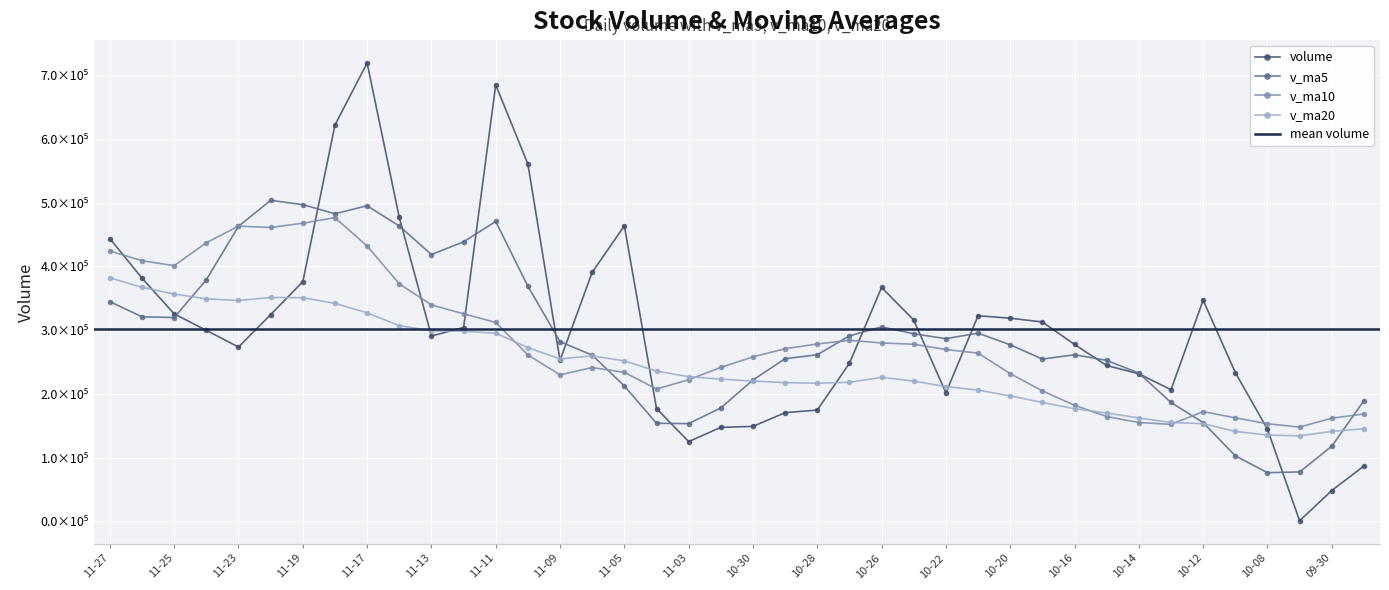

At which label is v_ma10 closest to 312126?

11-11